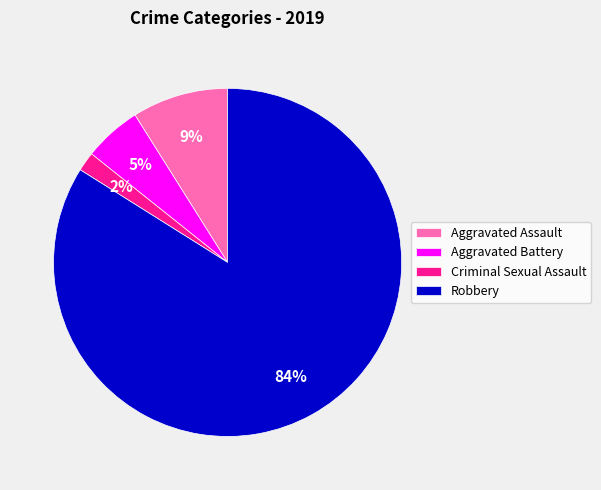

Combined, do Robbery and Criminal Sexual Assault account for over 50%?

Yes